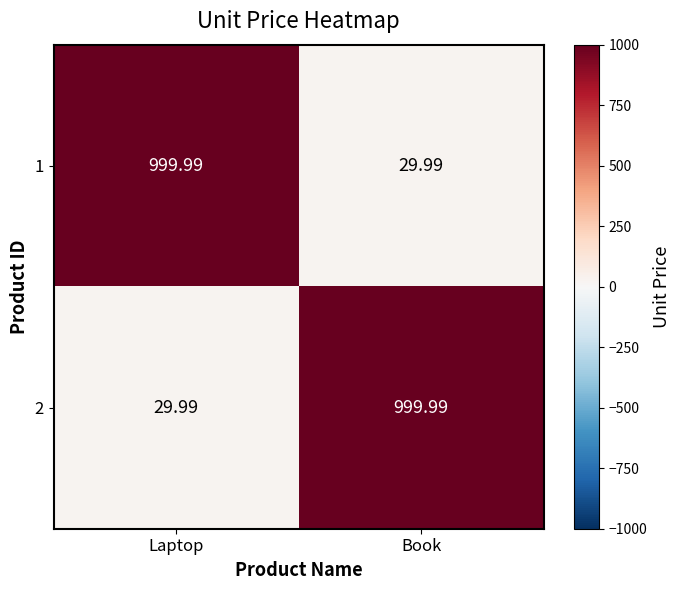

List the labels in order of 1 value, largest first.

Laptop, Book